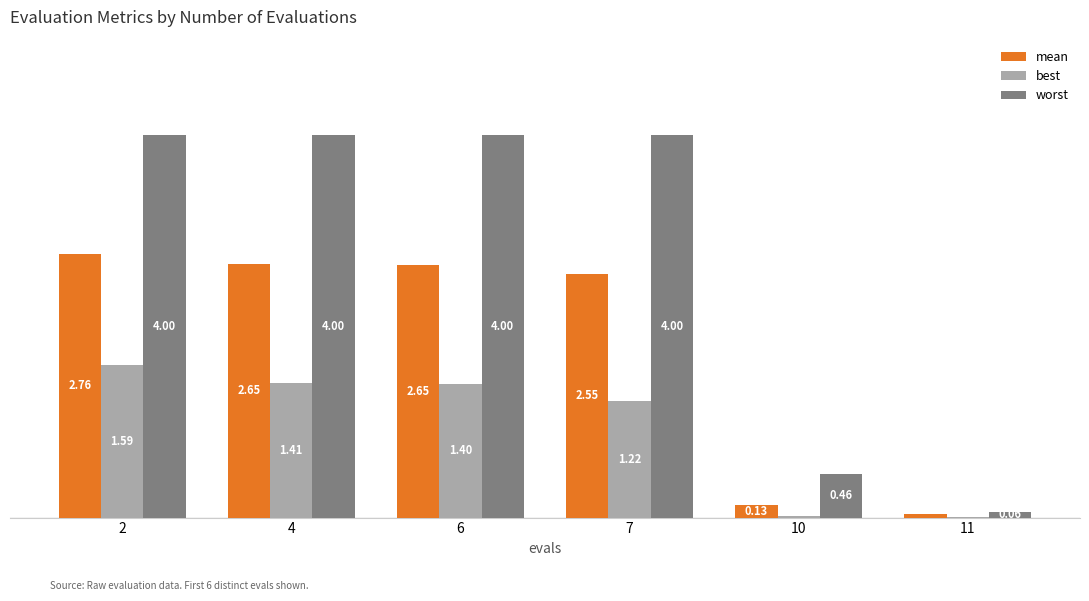

Which series changed the most between 4 and 10?

worst